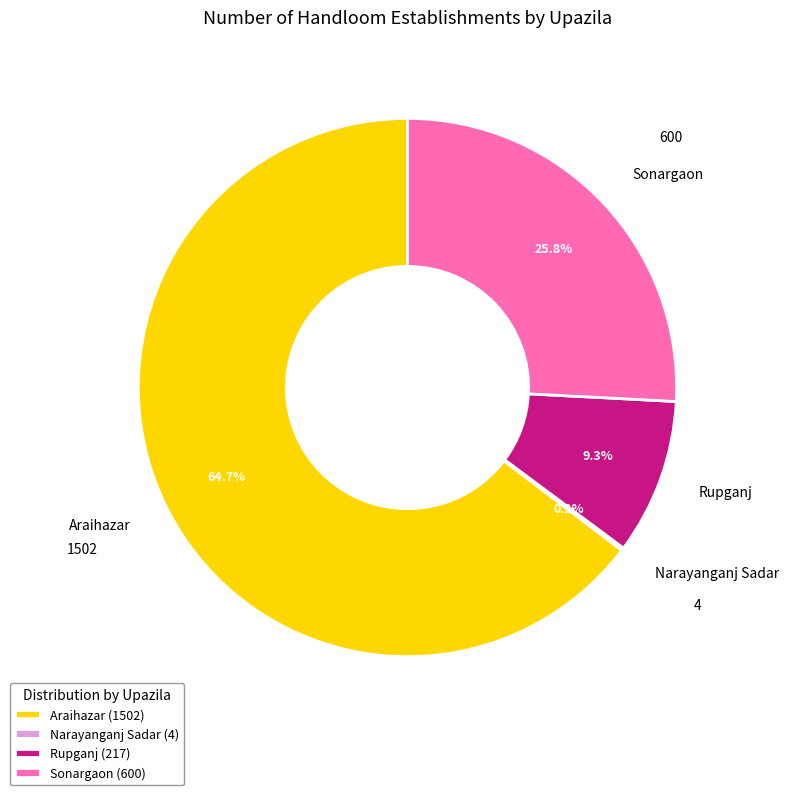

How much of the chart is everything except Rupganj?

90.7%